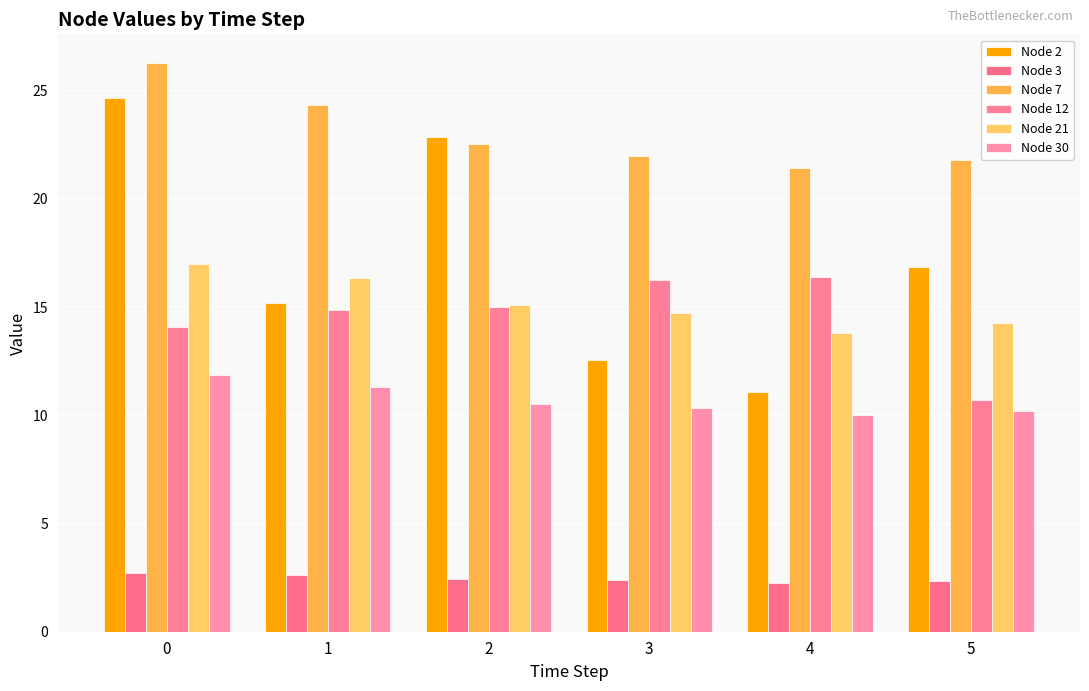

Which series changed the most between 2 and 3?

Node 2